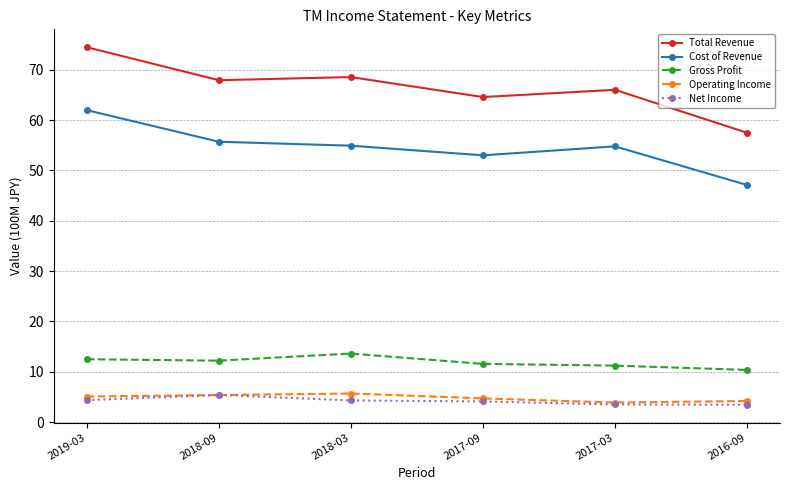

True or false: Operating Income and Gross Profit cross at least once.

False